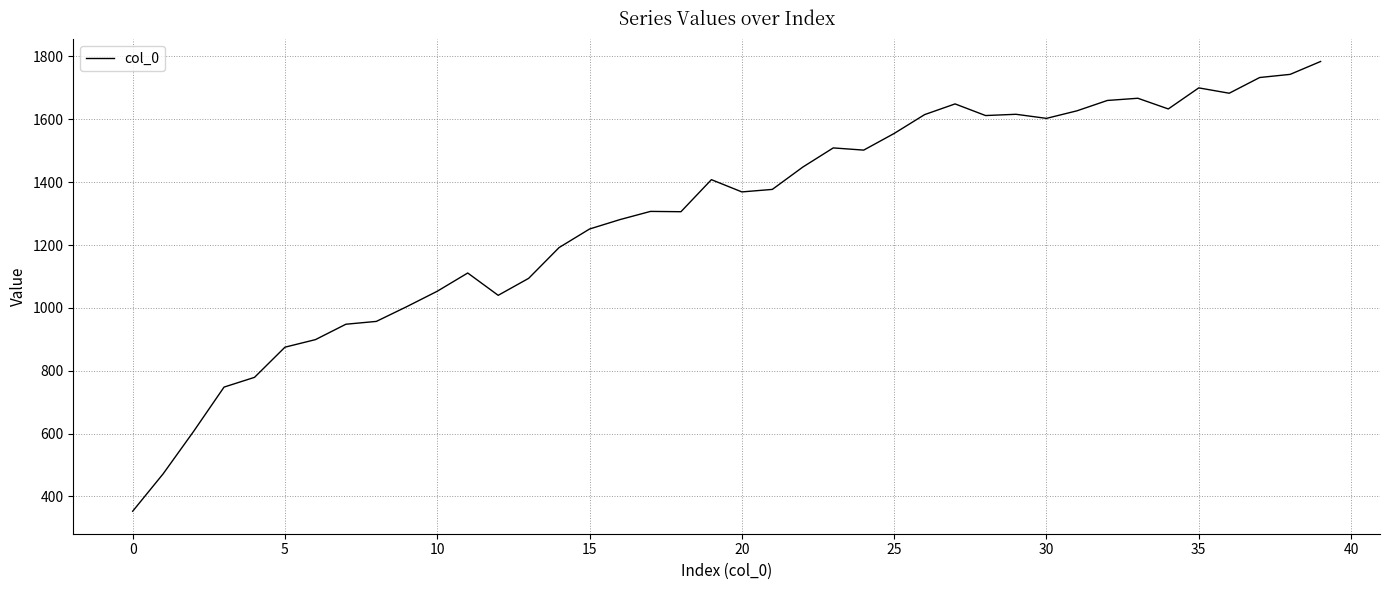

What is the minimum value shown in the chart?

353